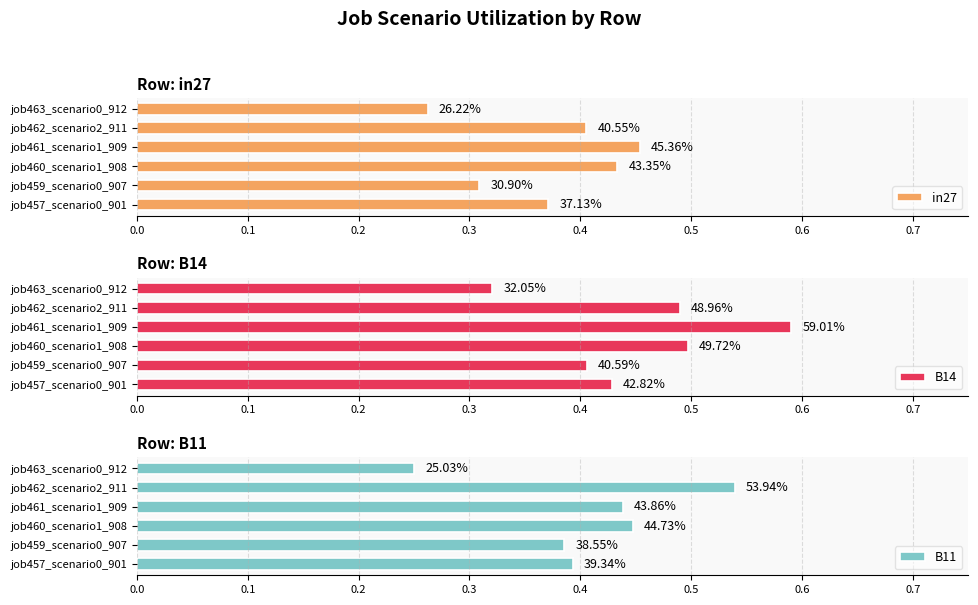

What is the difference between the B11 values at job463_scenario0_912 and job457_scenario0_901?

0.1